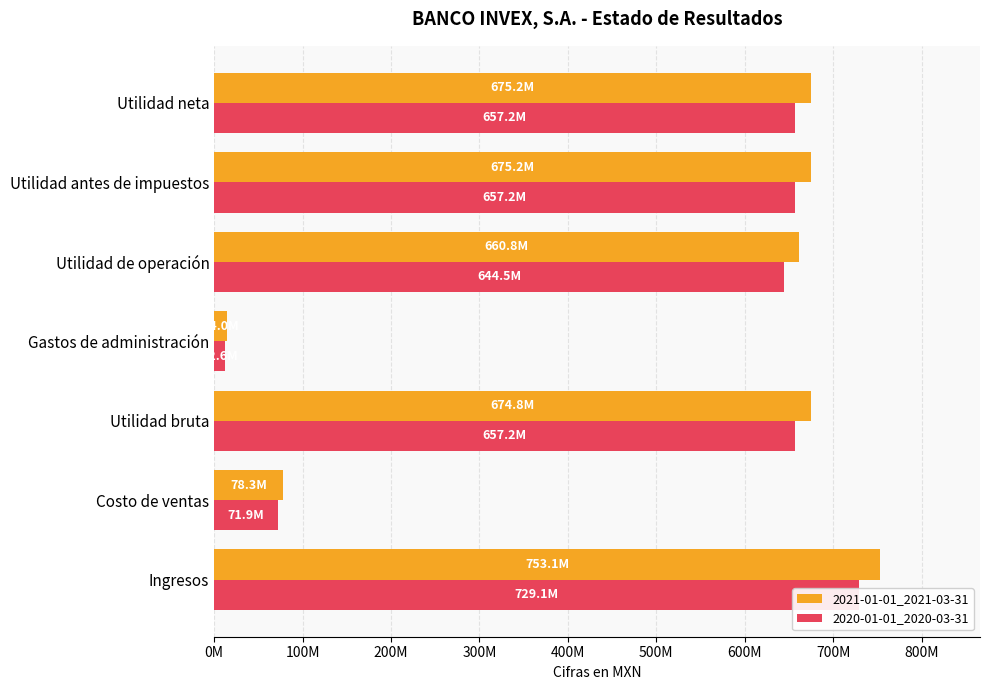

Is the value of 2021-01-01_2021-03-31 at Costo de ventas greater than the value of 2020-01-01_2020-03-31 at Utilidad bruta?

No